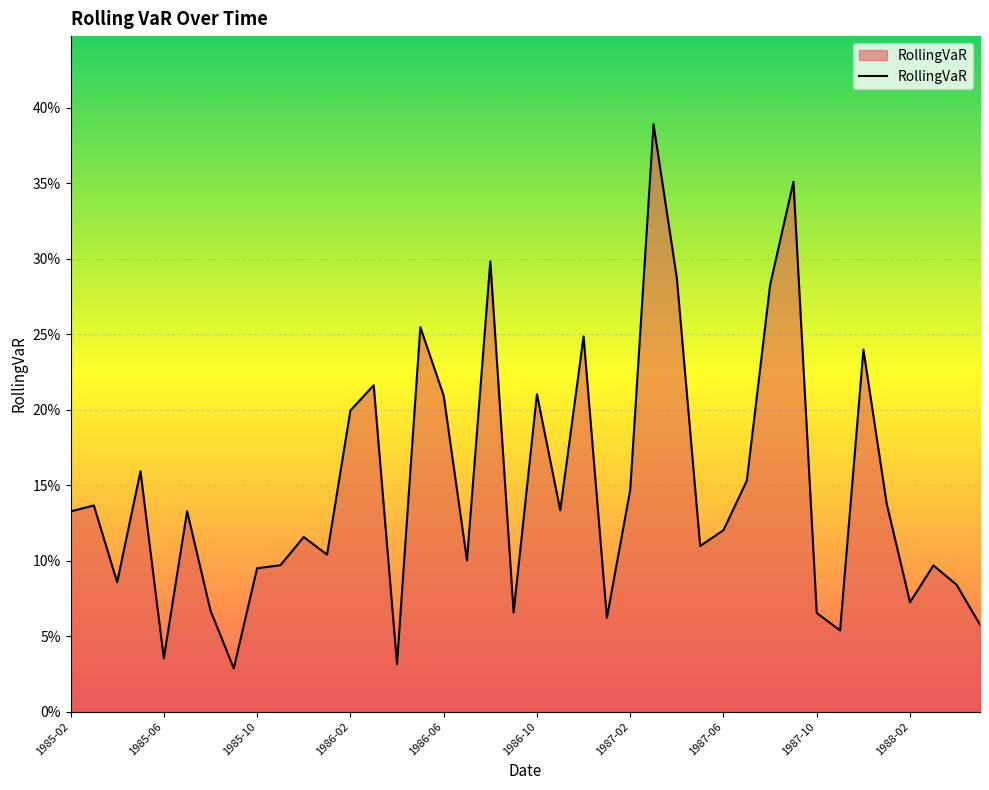

What is the difference between the second highest and minimum values?

0.3